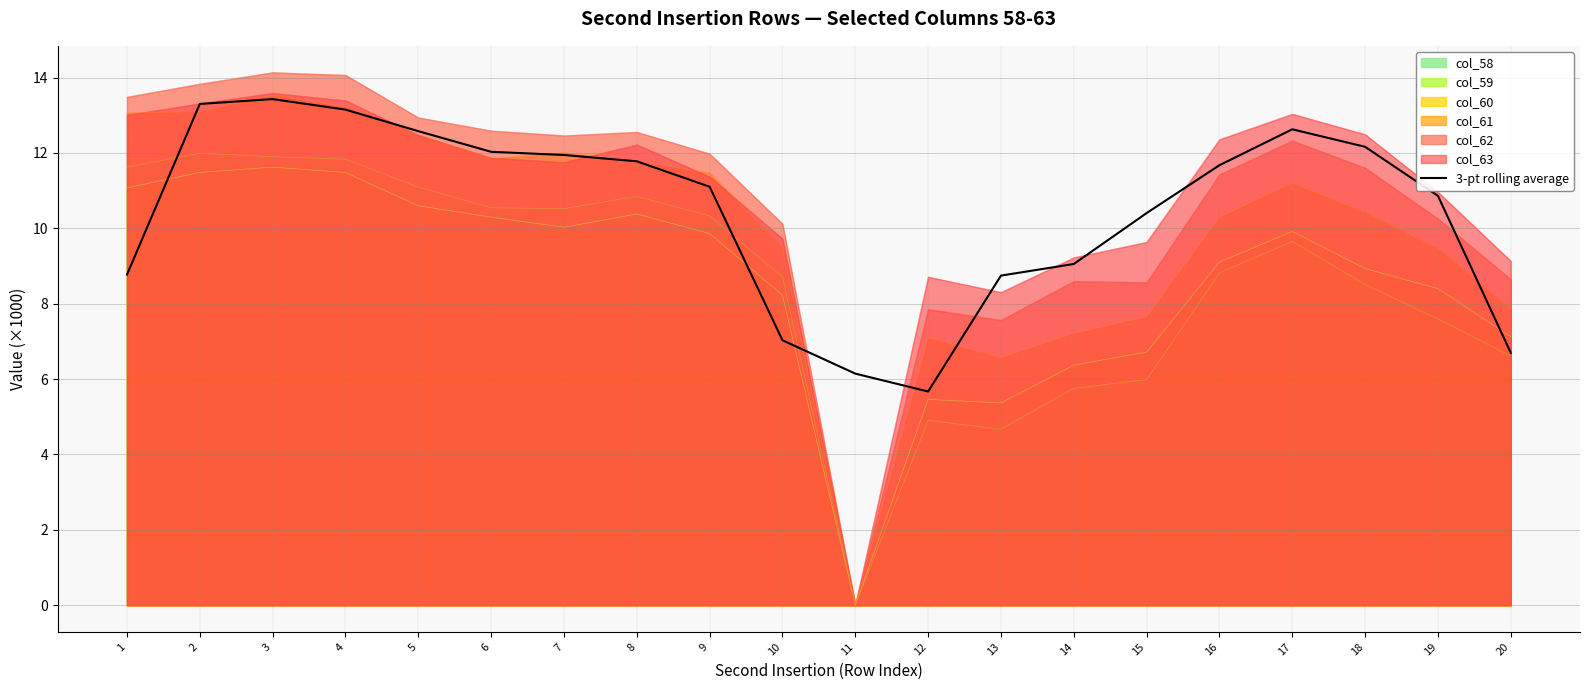

What is the sum of all values?

209.1